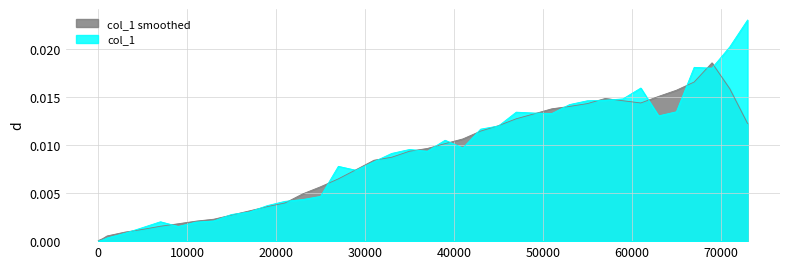

List the series in order of their peak value, highest first.

col_1, col_1 smoothed